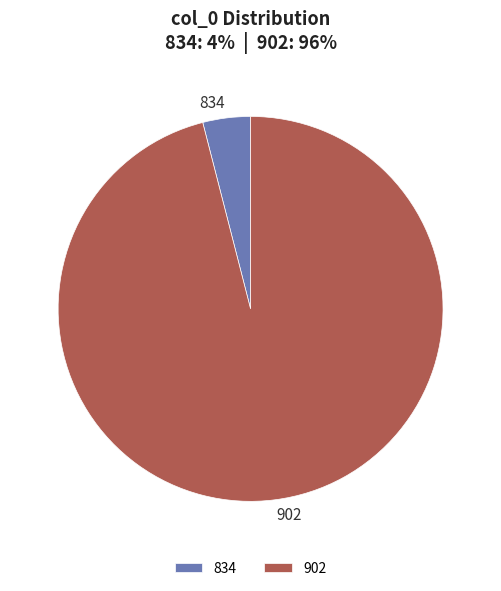

Which category has the biggest portion of the pie?

902